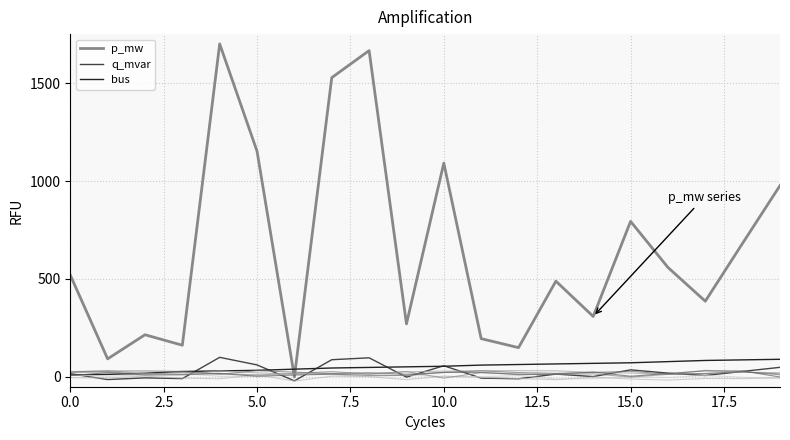

True or false: p_mw and bus cross at least once.

True